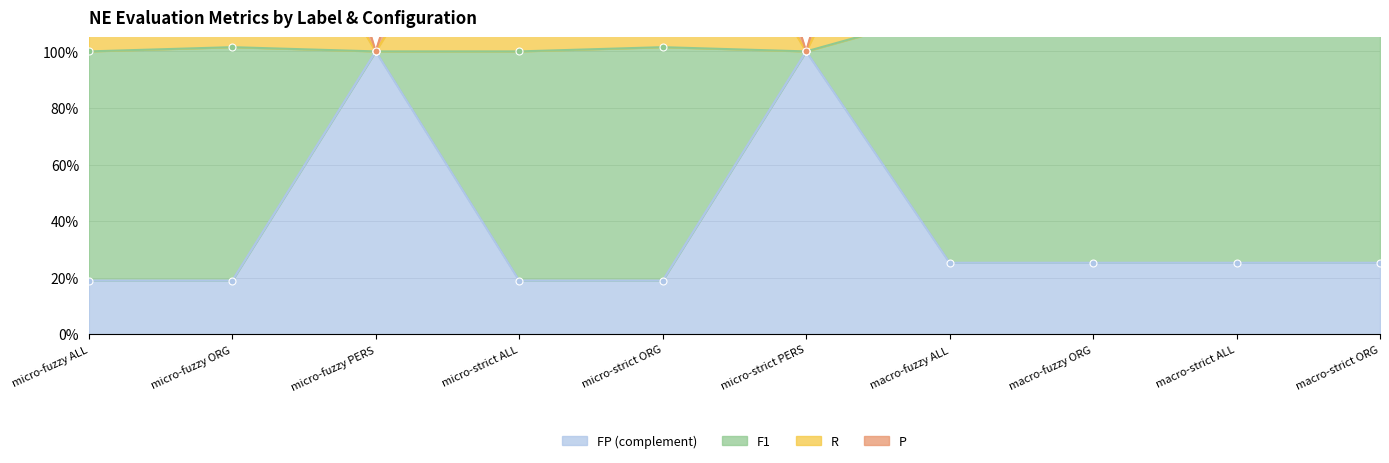

What is the value of the R point at the 4th from the left?

2.6